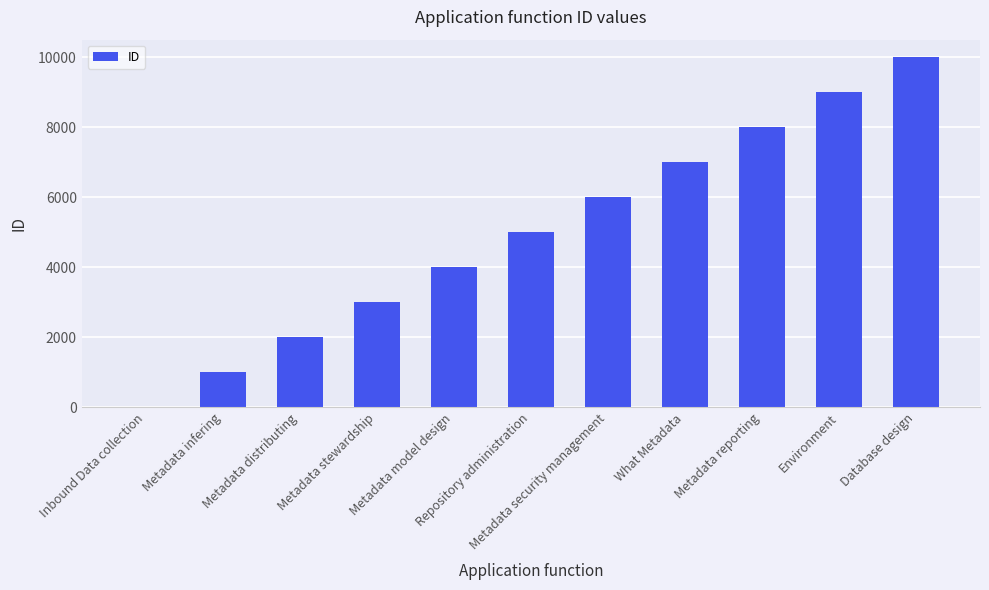

What is the greatest value displayed?

10001